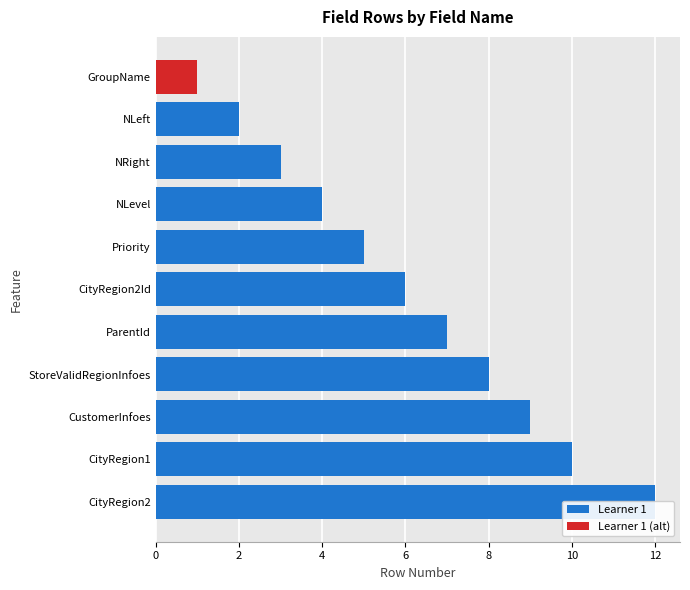

What is the average value?

6